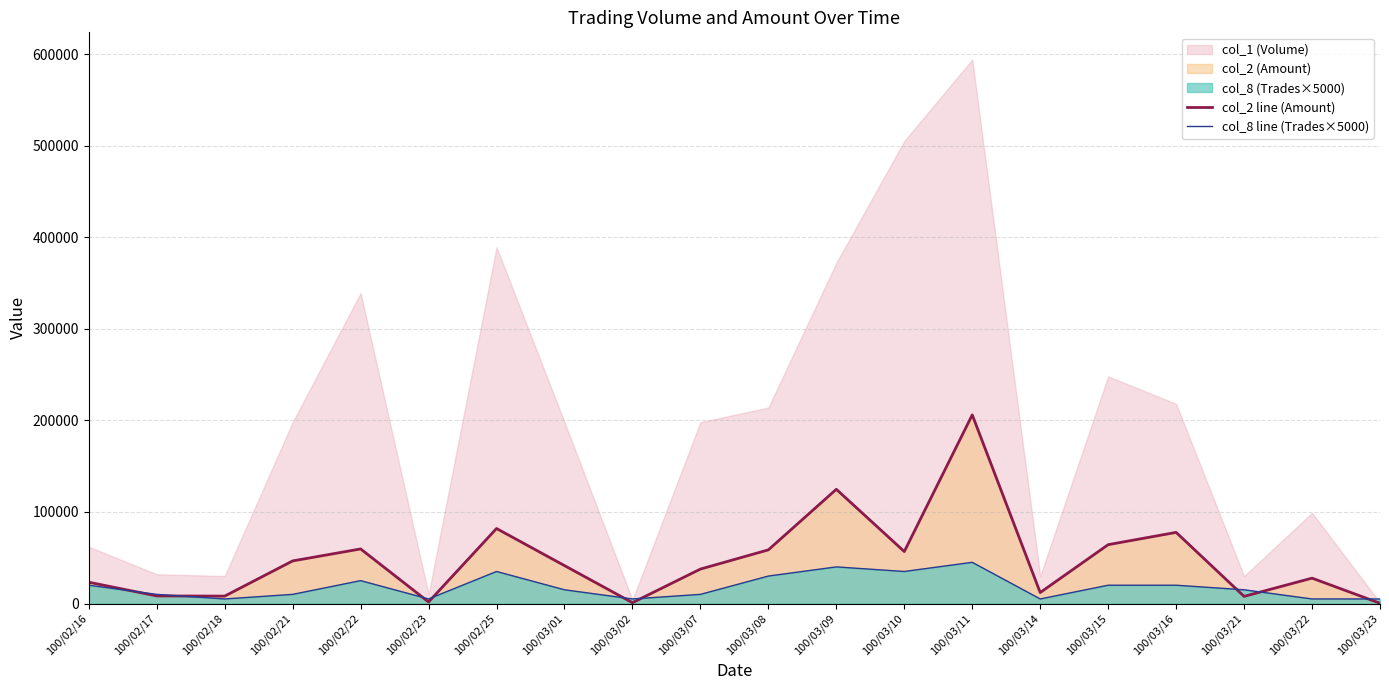

Is the value of col_2 line (Amount) at 100/03/16 greater than the value of col_8 line (Trades×5000) at 100/02/25?

Yes